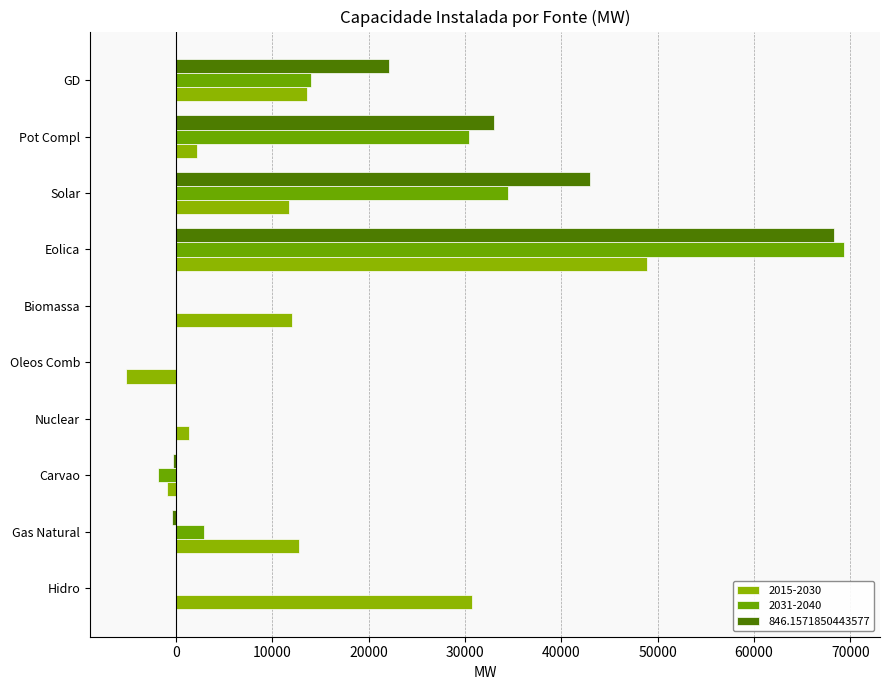

List the series in order of their overall mean, lowest first.

2015-2030, 2031-2040, 846.1571850443577